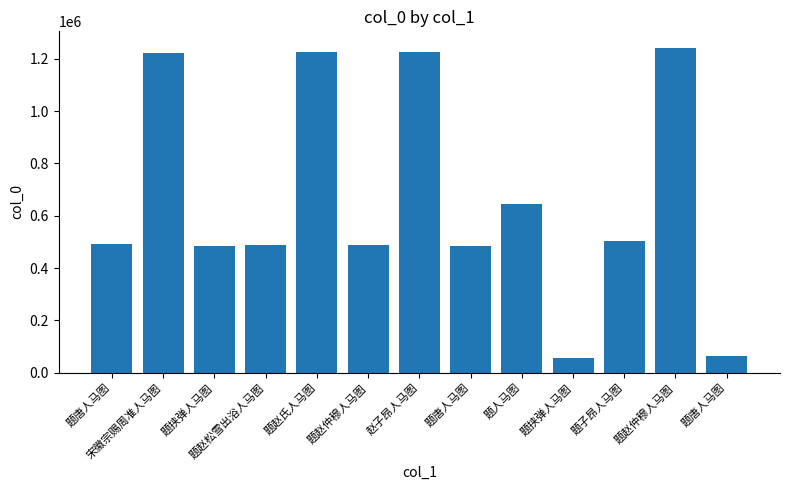

How many values are below 491778?

6